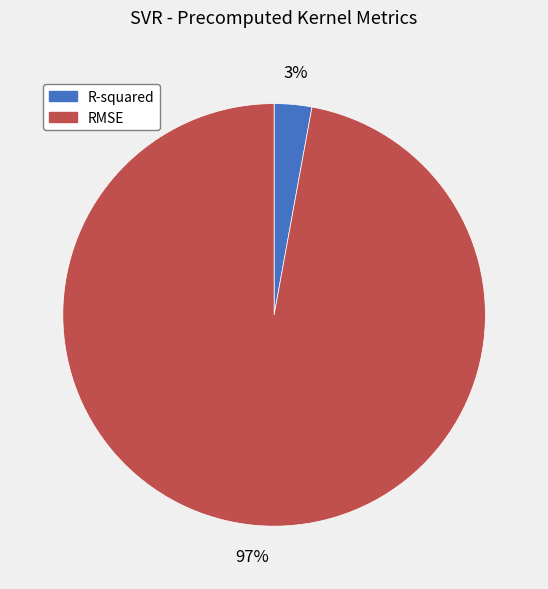

Is there any slice that represents more than half of the pie?

Yes